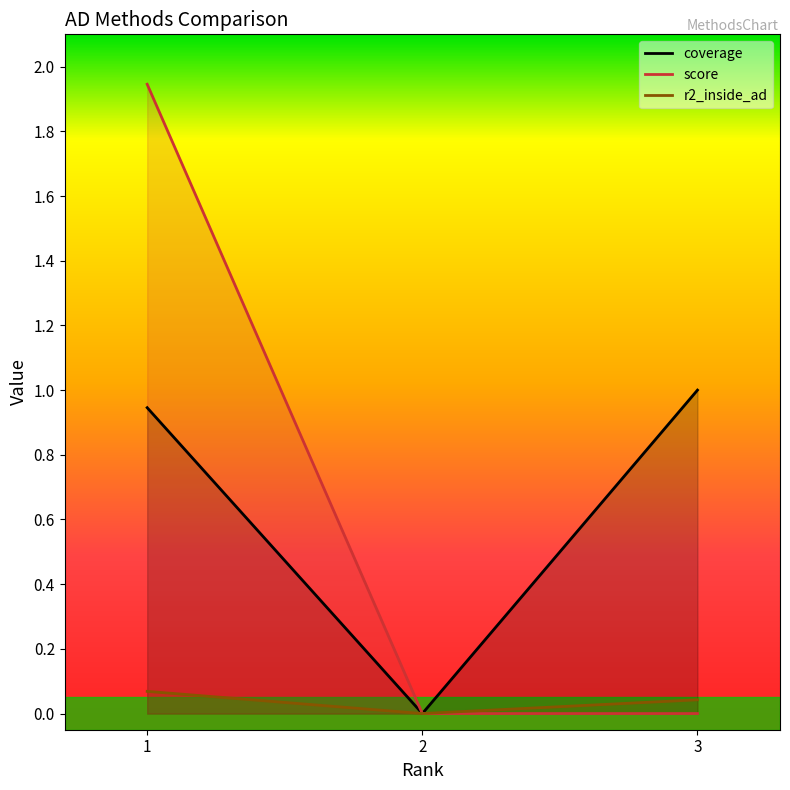

Which has a higher value, 1 or 2?

1